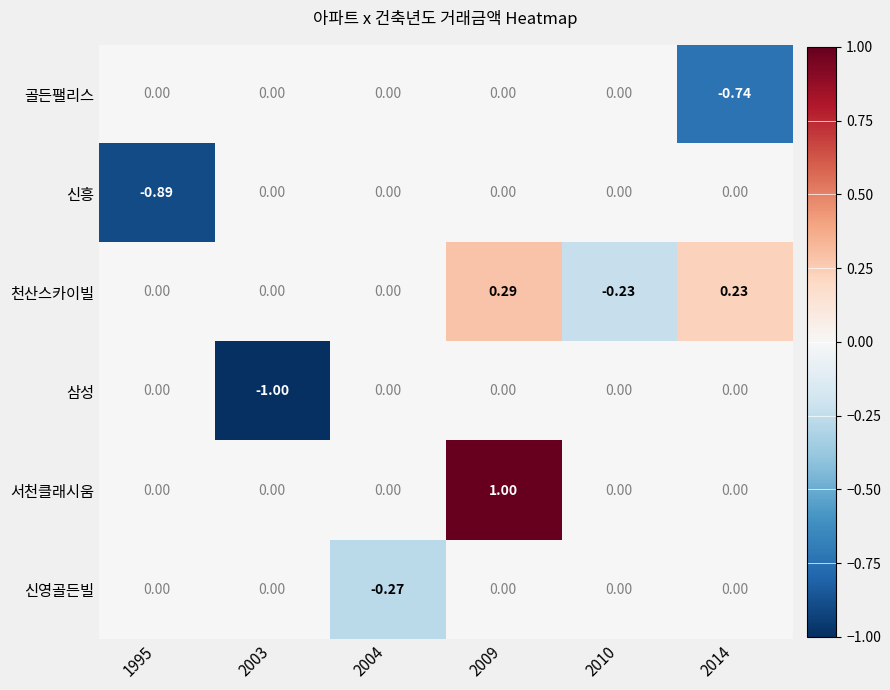

How many data points does each series have?

6